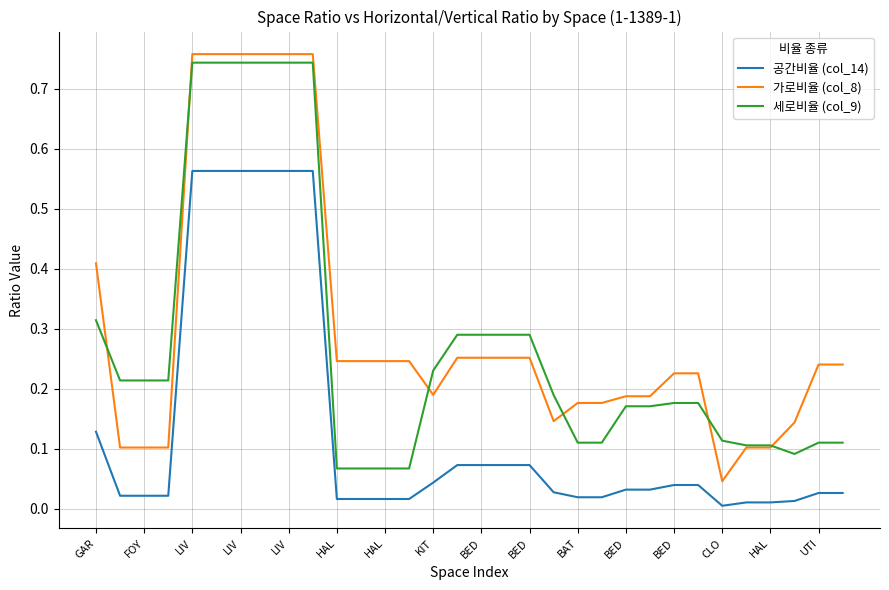

List the series in order of their overall mean, highest first.

가로비율 (col_8), 세로비율 (col_9), 공간비율 (col_14)